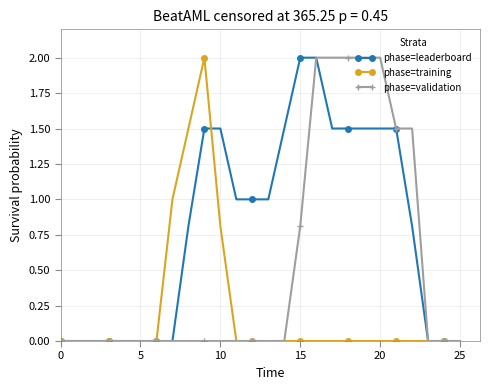

What is the sum of all phase=validation values?

13.8